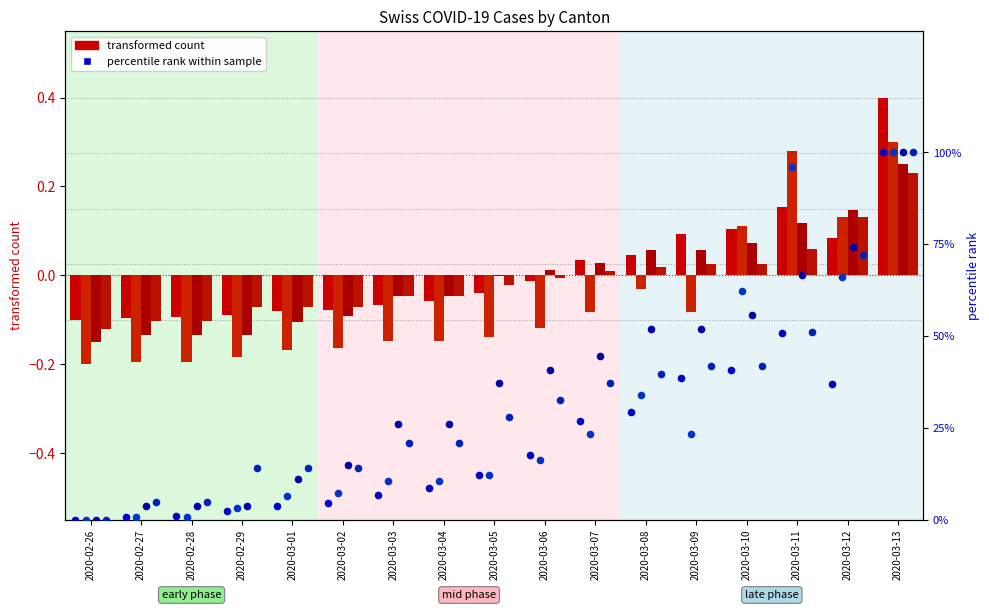

At how many categories does at least one series exceed 0?

8